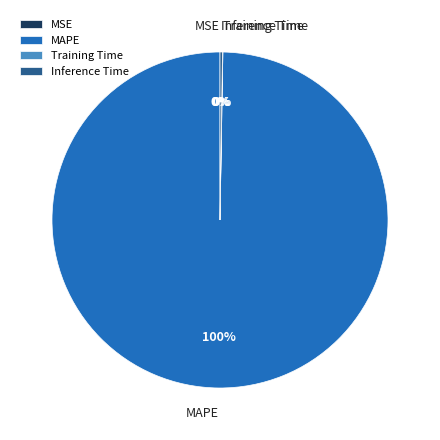

To the nearest percent, what is the difference between the largest and smallest slice percentages?

100%